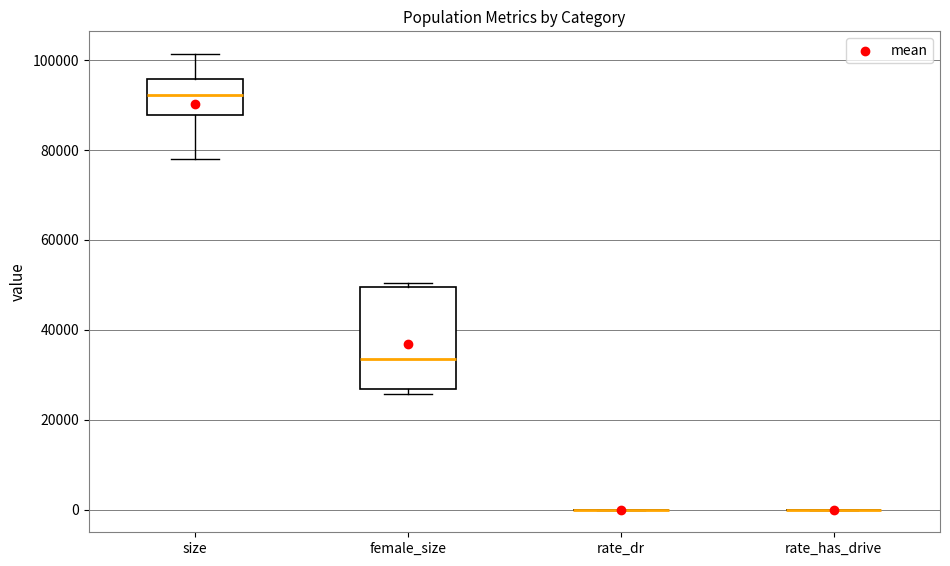

Reading left to right, transcribe this box plot: for each box, give where its median line is, the range the box spans, and where its two whiskers end, as read against the y-axis. The values are not printed on the chart, so give them approximately, as read against the axis.

size: median 92000, box 88000 to 96000, whiskers 78000 to 102000
female_size: median 34000, box 26000 to 50000, whiskers 26000 (just below the box's lower edge) to 50000 (just above the box's upper edge)
rate_dr: box collapsed to a line at 0, whiskers 0 to 0
rate_has_drive: box collapsed to a line at 0, whiskers 0 to 0